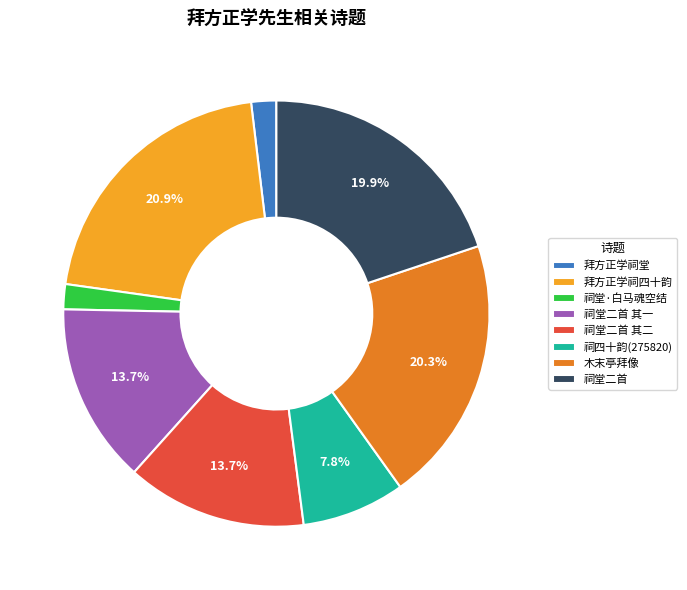

Count the number of slices in the pie.

8